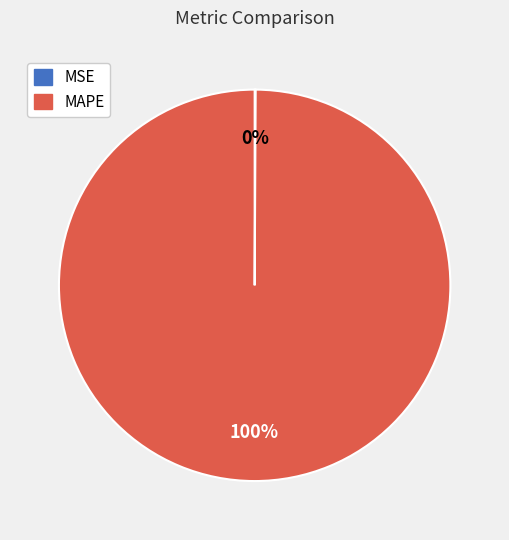

To the nearest percent, what is the average slice percentage?

50%